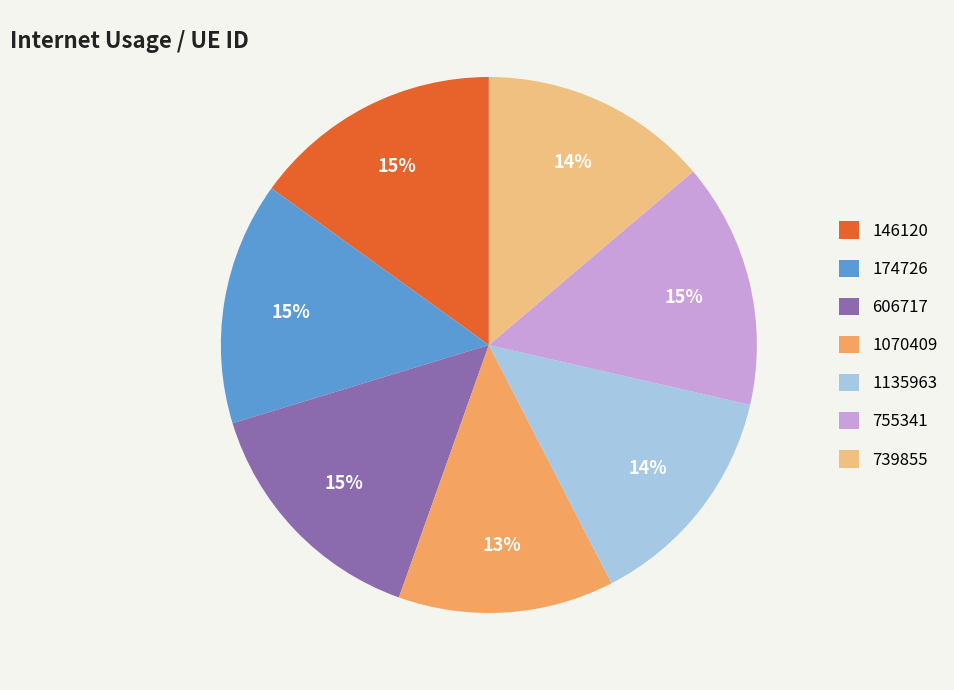

Combined, do 174726 and 1070409 account for over 50%?

No